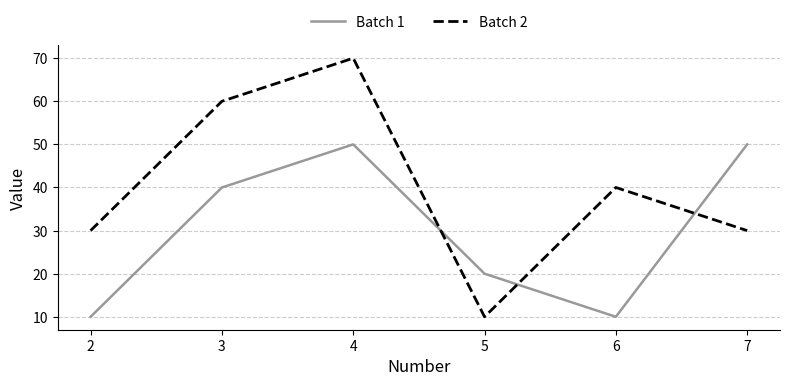

Reading left to right, list all the values displayed in this chart.

Batch 1: 10	40	50	20	10	50
Batch 2: 30	60	70	10	40	30